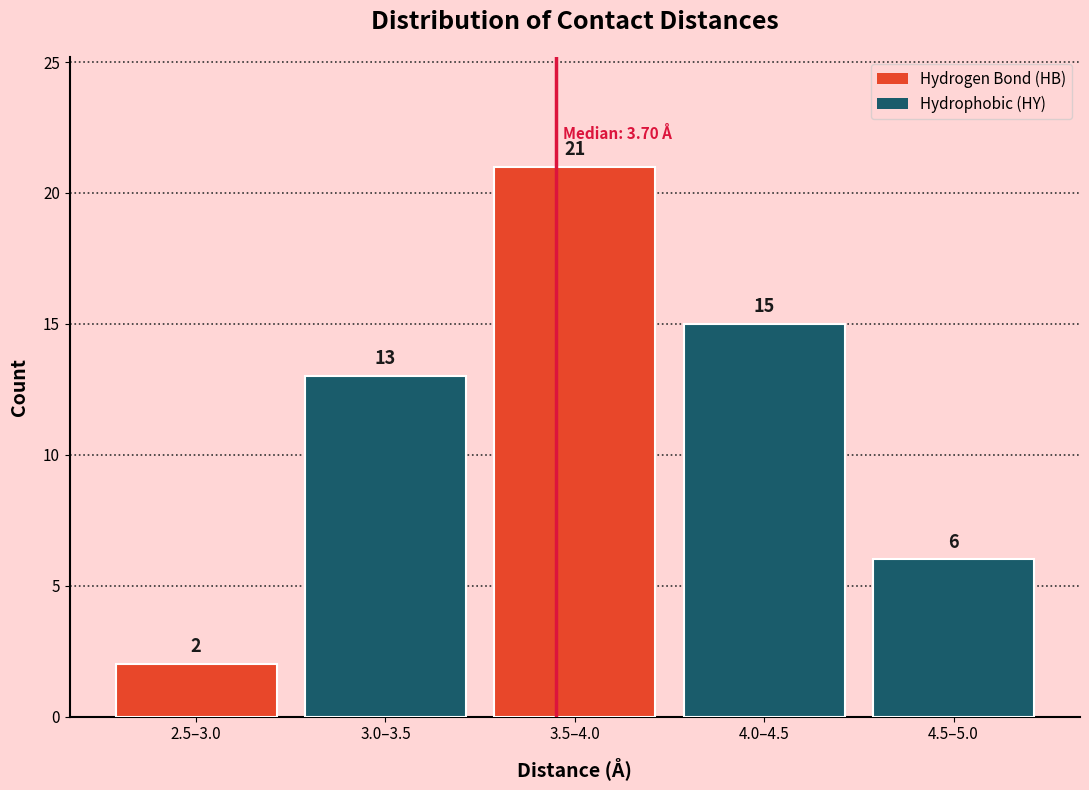

Reading left to right, transcribe all the data shown in this chart.

2	13	21	15	6